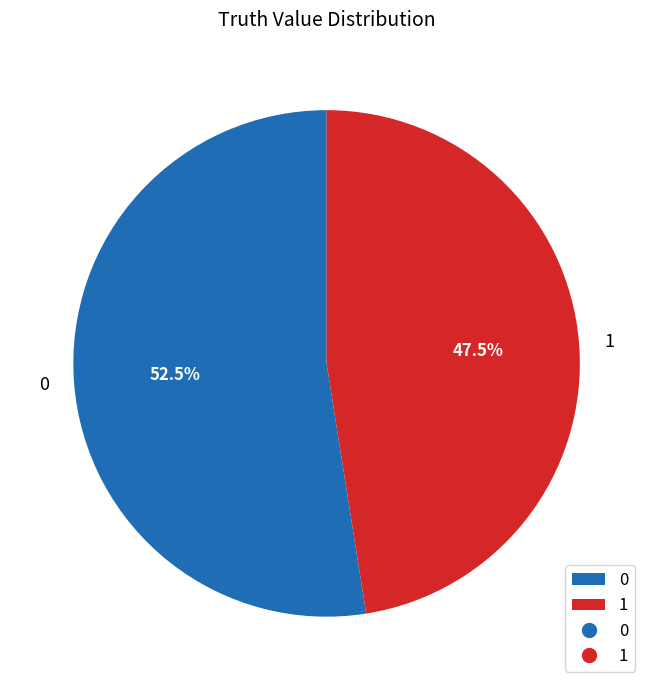

Approximately how many times larger is the value at 0 compared to 1?

1.1